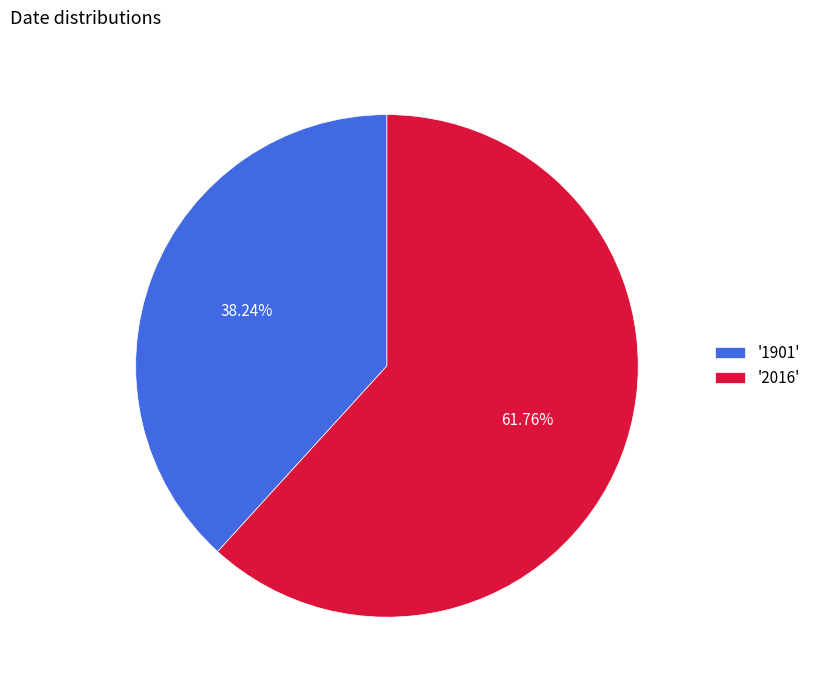

What is the smallest slice in the pie chart?

'1901'